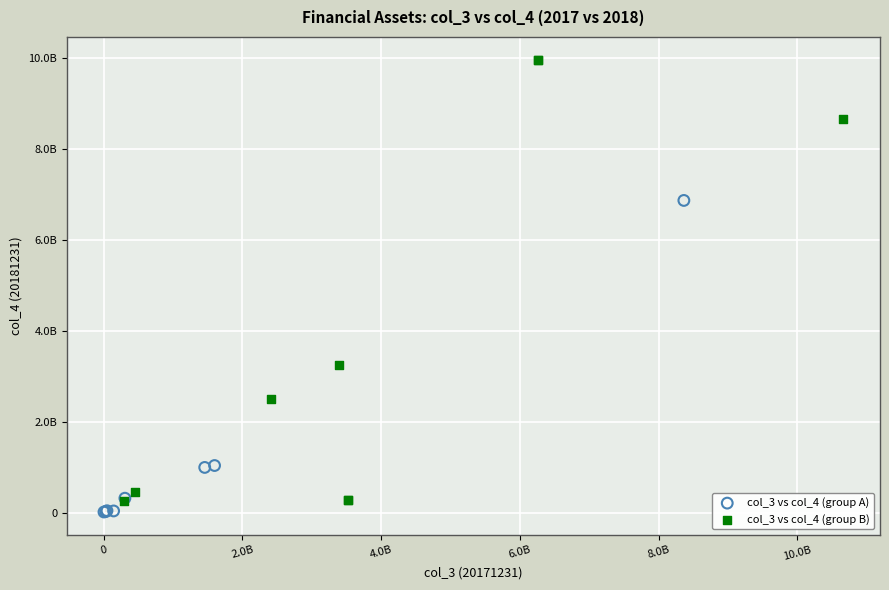

Which series reaches the maximum Y coordinate?

col_3 vs col_4 (group B)